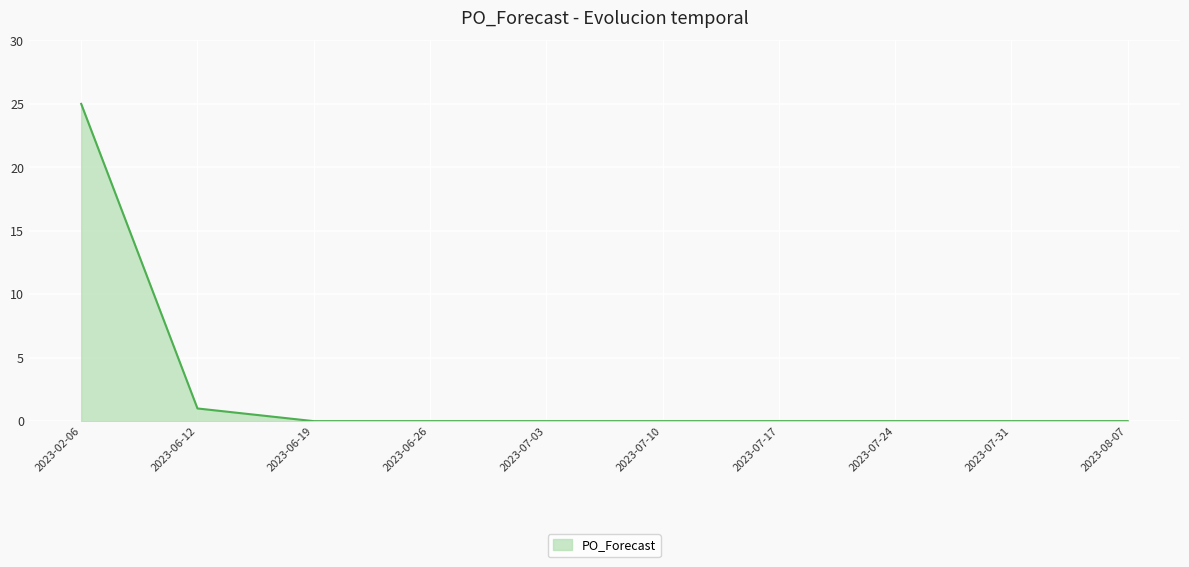

Does the chart display data point markers on the line(s)?

No